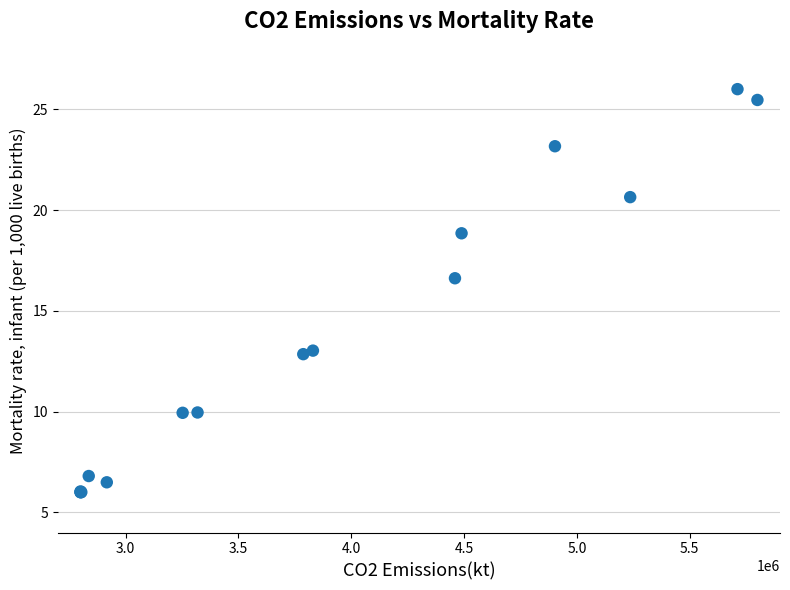

What Y value in the scatter plot is closest to 16?

16.6